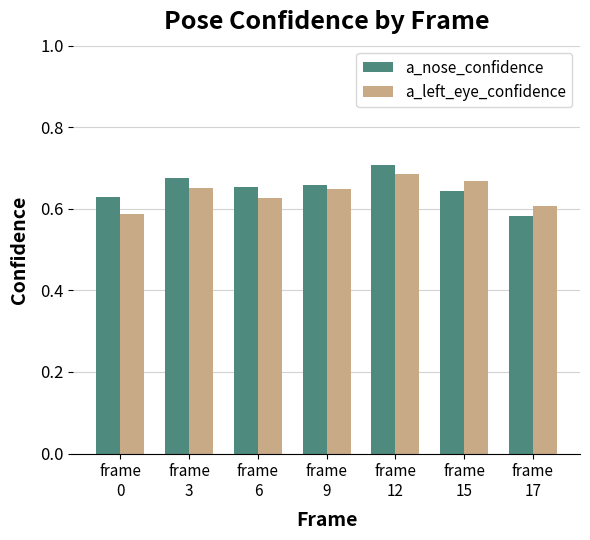

At how many categories does at least one series exceed 0?

7